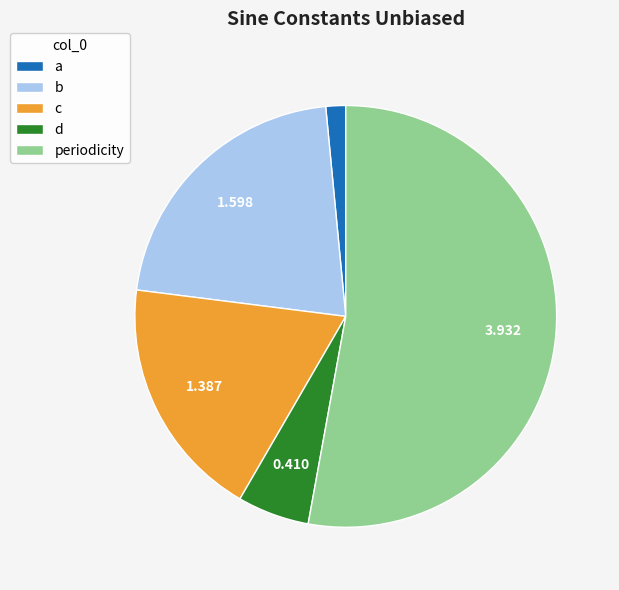

What is the largest slice in the pie chart?

periodicity